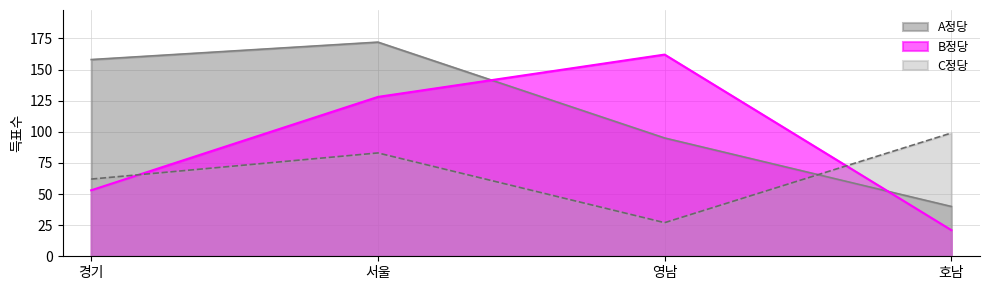

How many C정당 values are between 62 and 99?

3